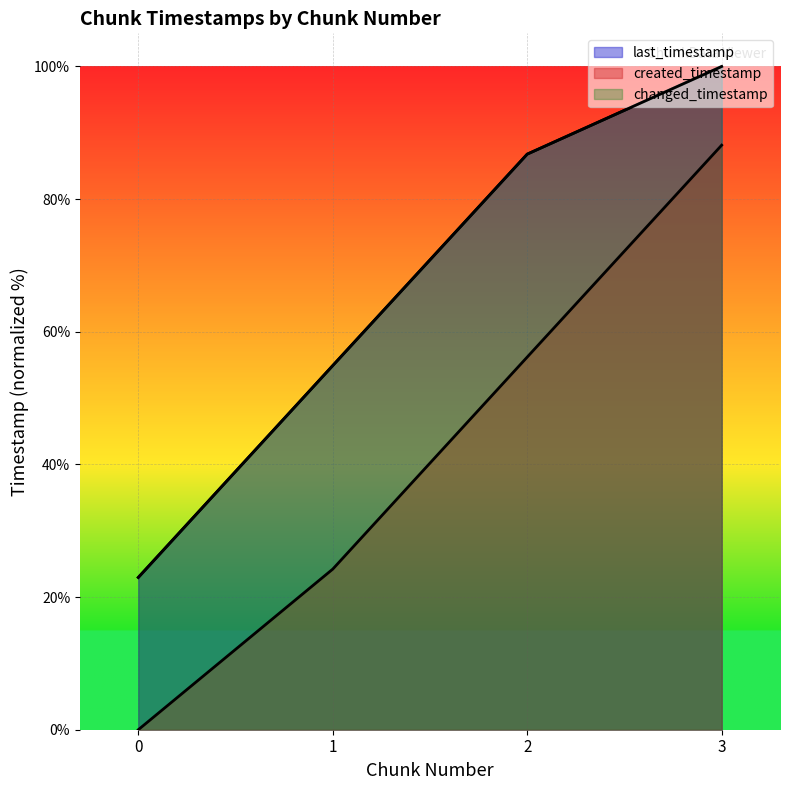

At which category is the sum across all series the highest?

3